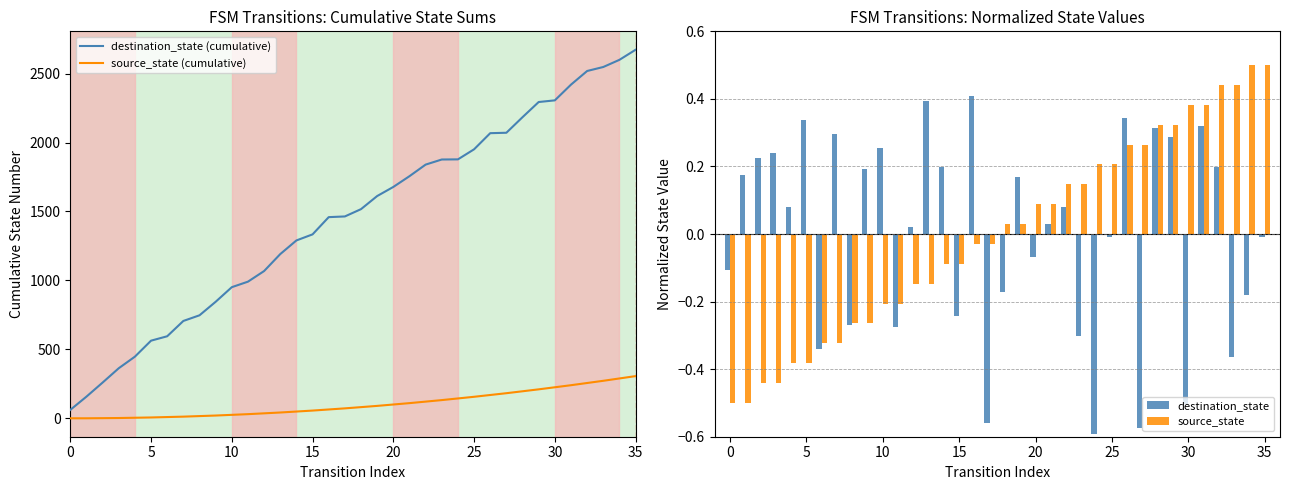

How many values in the source_state series are below 0?

18